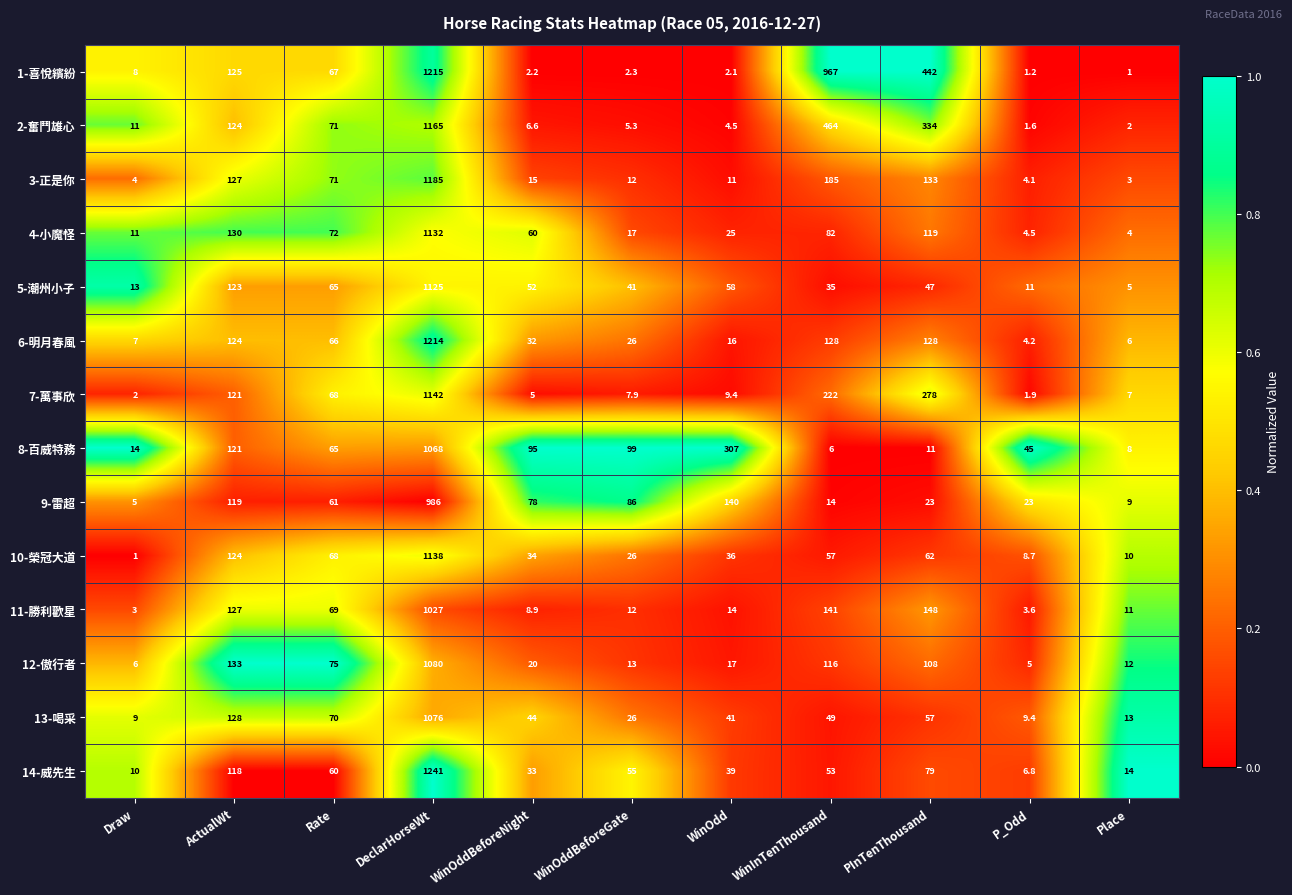

The value of 7-萬事欣 at Draw is 2.0. True or false?

True